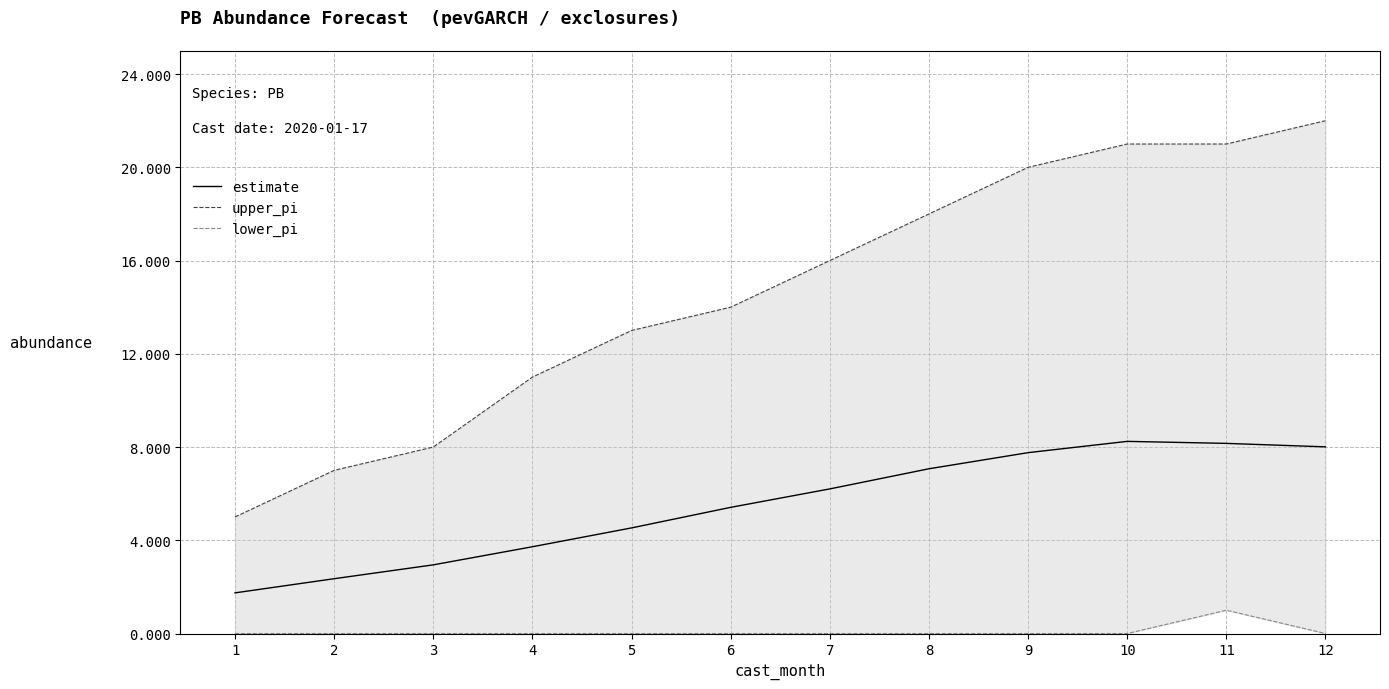

The lower_pi series shows 1.0 at 11. True or false?

True